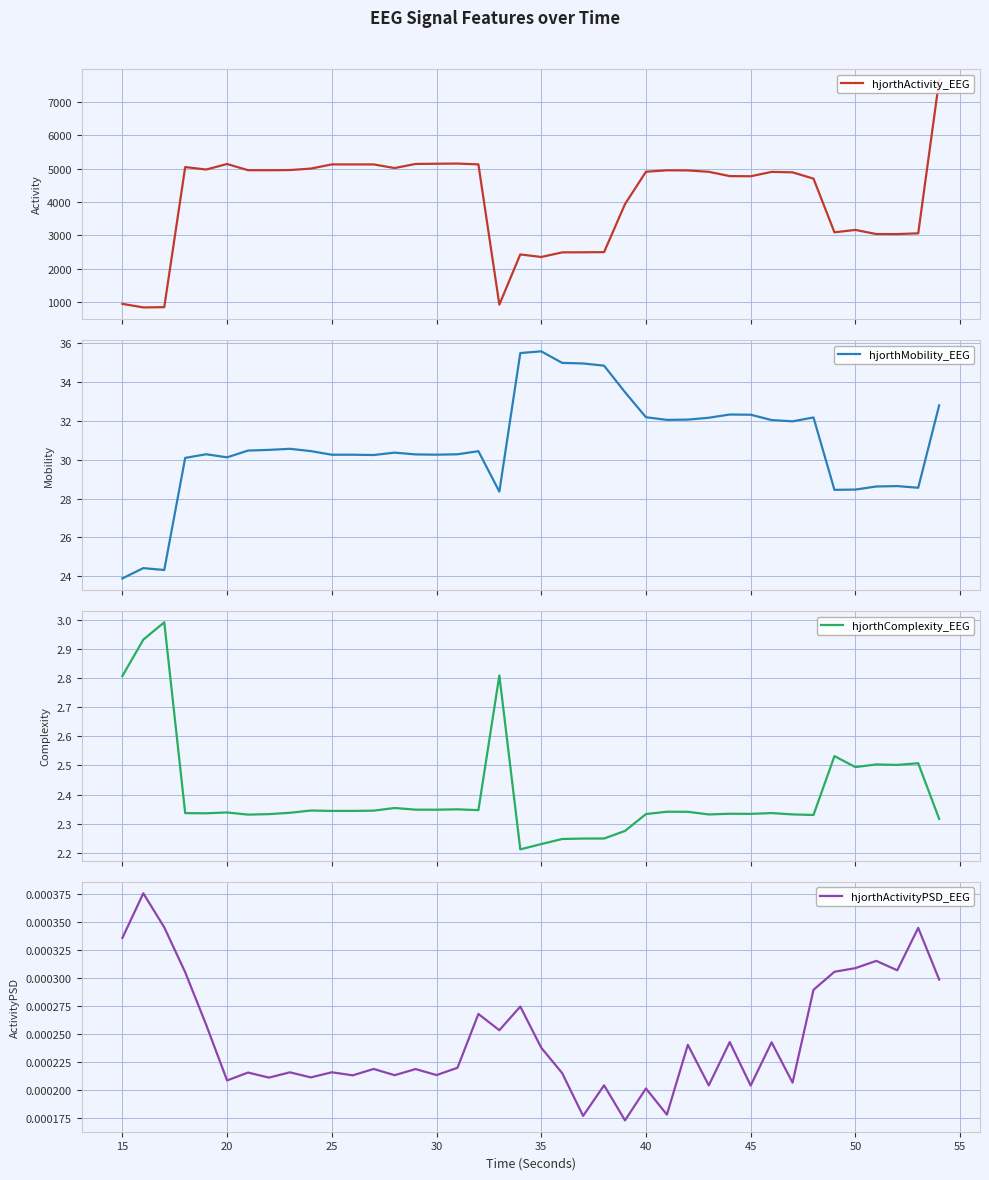

Reading left to right, transcribe all the data shown in this chart.

hjorthActivity_EEG: 938.0	830.8	838.7	5049.8	4975.4	5141.5	4955.2	4954.4	4959.8	5003.8	5129.1	5128.8	5128.8	5019.9	5143.3	5149.6	5155.1	5130.1	915.6	2423.4	2346.8	2485.6	2487.7	2492.7	3936.2	4908.7	4951.8	4948.8	4907.2	4777.9	4772.9	4904.8	4890.7	4701.9	3088.2	3160.5	3036.1	3035.6	3057.8	7655.6
hjorthMobility_EEG: 23.9	24.4	24.3	30.1	30.3	30.1	30.5	30.5	30.6	30.4	30.3	30.3	30.2	30.4	30.3	30.3	30.3	30.4	28.4	35.5	35.6	35.0	35.0	34.8	33.5	32.2	32.1	32.1	32.2	32.3	32.3	32.0	32.0	32.2	28.4	28.5	28.6	28.6	28.6	32.8
hjorthComplexity_EEG: 2.8	2.9	3.0	2.3	2.3	2.3	2.3	2.3	2.3	2.3	2.3	2.3	2.3	2.4	2.3	2.3	2.3	2.3	2.8	2.2	2.2	2.2	2.2	2.2	2.3	2.3	2.3	2.3	2.3	2.3	2.3	2.3	2.3	2.3	2.5	2.5	2.5	2.5	2.5	2.3
hjorthActivityPSD_EEG: 0.0	0.0	0.0	0.0	0.0	0.0	0.0	0.0	0.0	0.0	0.0	0.0	0.0	0.0	0.0	0.0	0.0	0.0	0.0	0.0	0.0	0.0	0.0	0.0	0.0	0.0	0.0	0.0	0.0	0.0	0.0	0.0	0.0	0.0	0.0	0.0	0.0	0.0	0.0	0.0